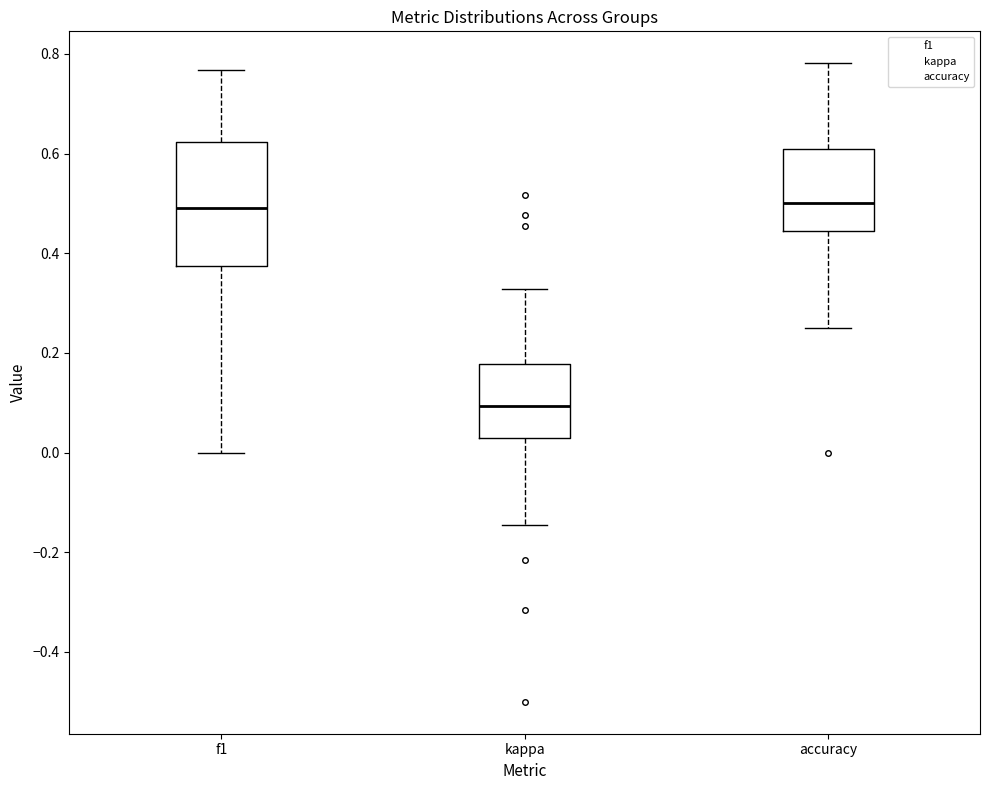

Reading left to right, transcribe this box plot: for each box, give where its median line is, the range the box spans, and where its two whiskers end, as read against the y-axis. The values are not printed on the chart, so give them approximately, as read against the axis.

f1: median 0.50, box 0.38 to 0.62, whiskers 0.00 to 0.76
kappa: median 0.10, box 0.02 to 0.18, whiskers -0.14 to 0.32
accuracy: median 0.50, box 0.44 to 0.60, whiskers 0.26 to 0.78